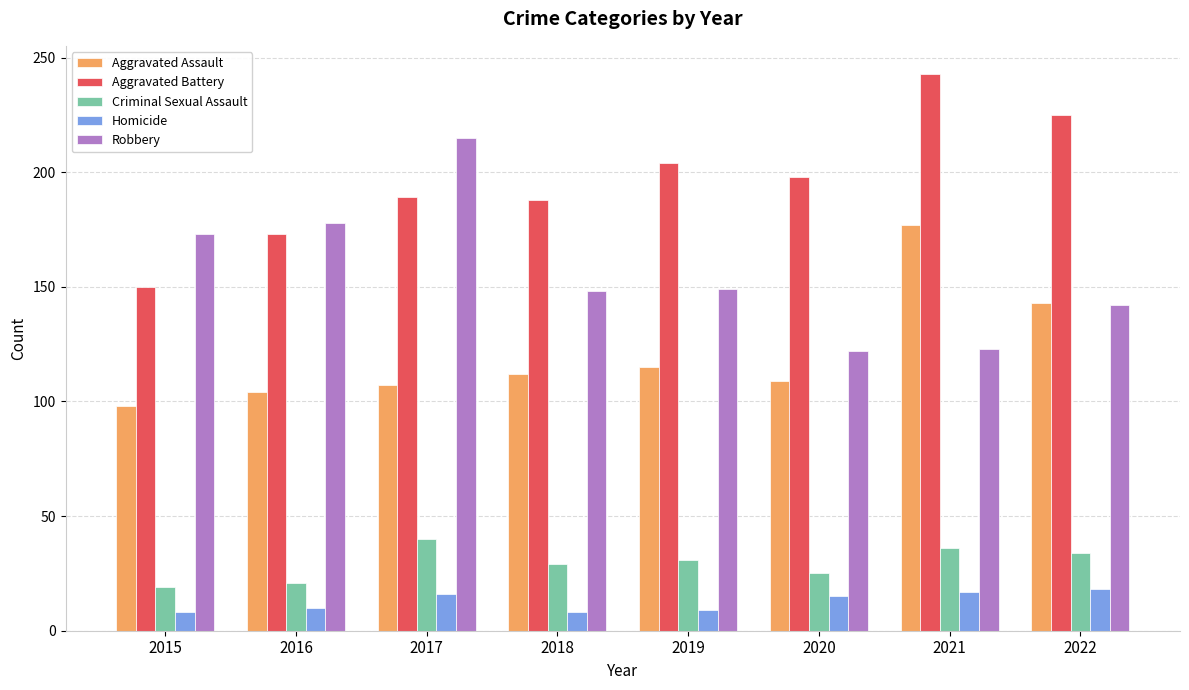

What is the maximum value shown in the chart?

243